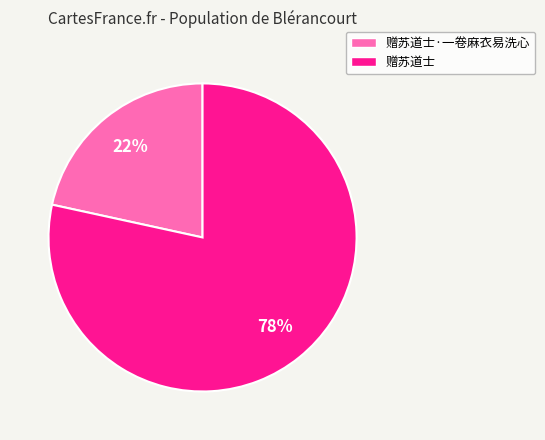

To the nearest percent, what is the average slice percentage?

50%